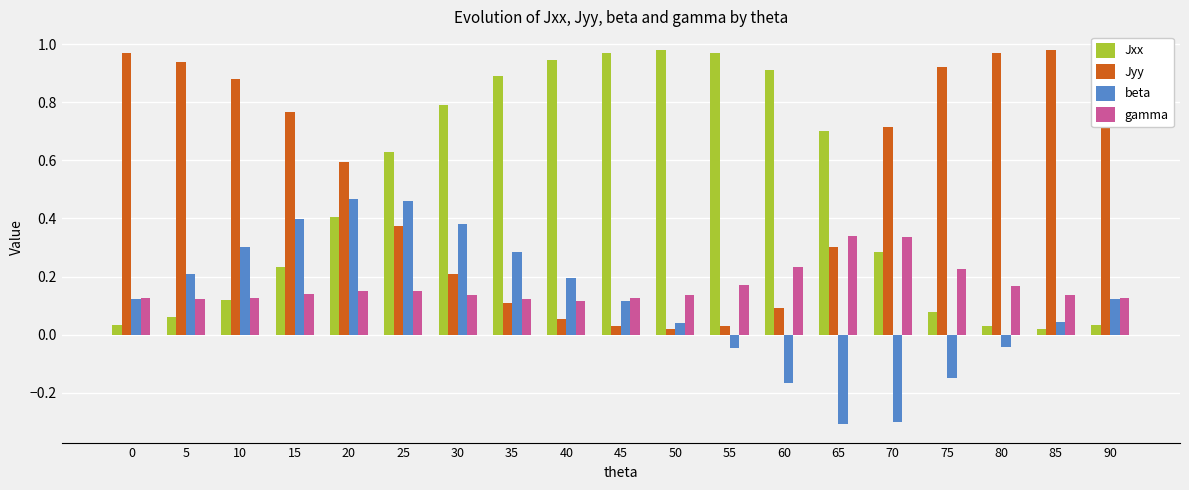

What is the sum of the Jxx values at 45 and 40?

1.9